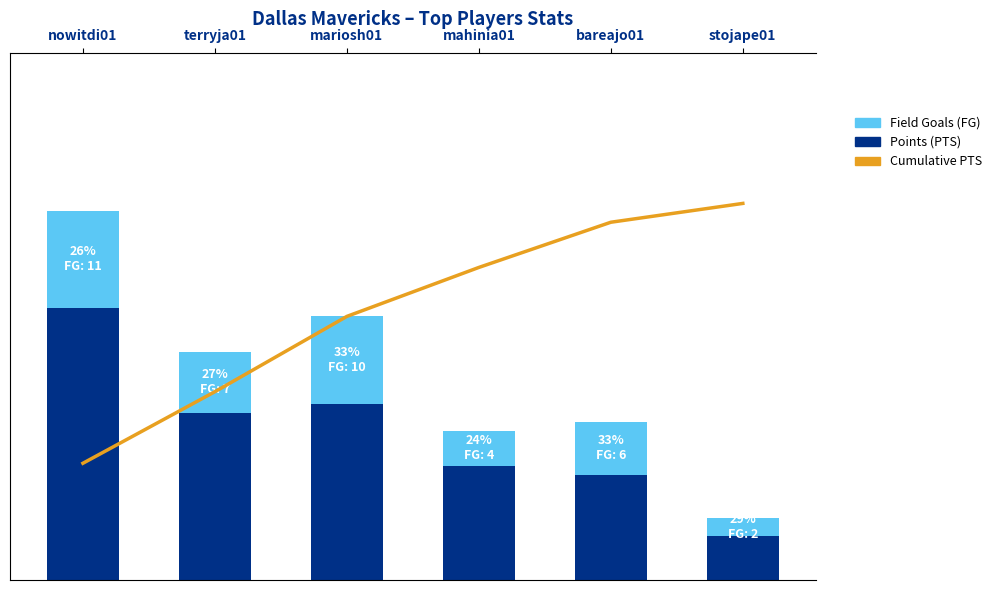

The value of Field Goals (FG) at mahinia01 is 4. True or false?

True